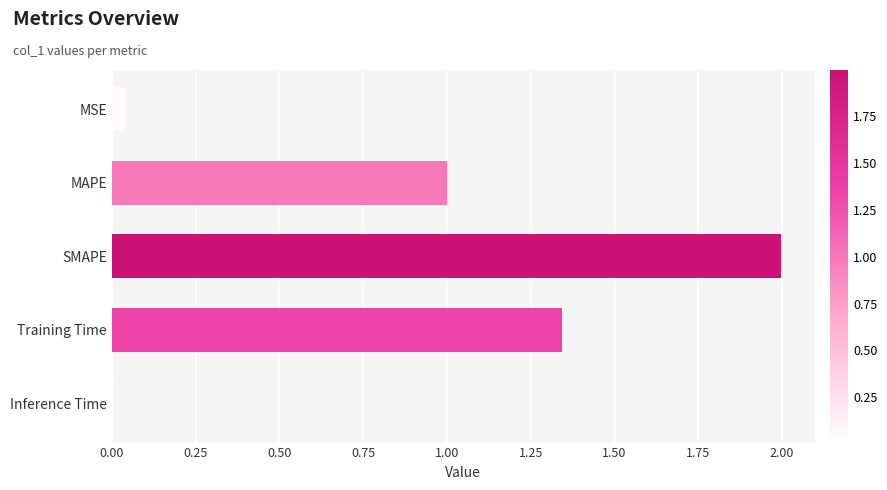

What is the difference between the maximum and second lowest values?

2.0